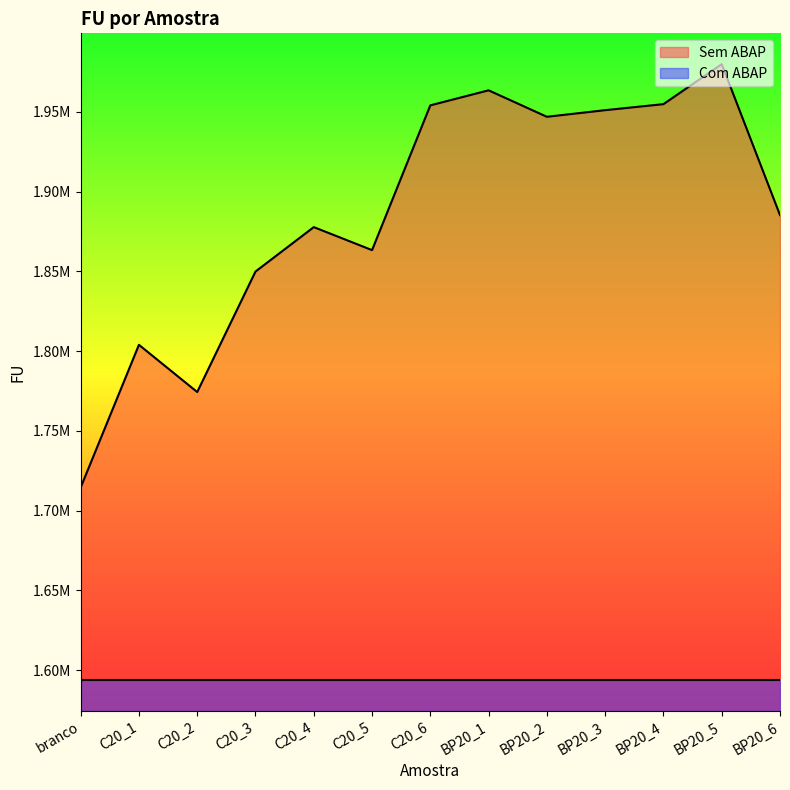

Reading right to left, extract all data points from this chart.

BP20_6=1885205	BP20_5=1979848	BP20_4=1954770	BP20_3=1950995	BP20_2=1946848	BP20_1=1963439	C20_6=1954017	C20_5=1863265	C20_4=1877687	C20_3=1849844	C20_2=1774301	C20_1=1803902	branco=1714450